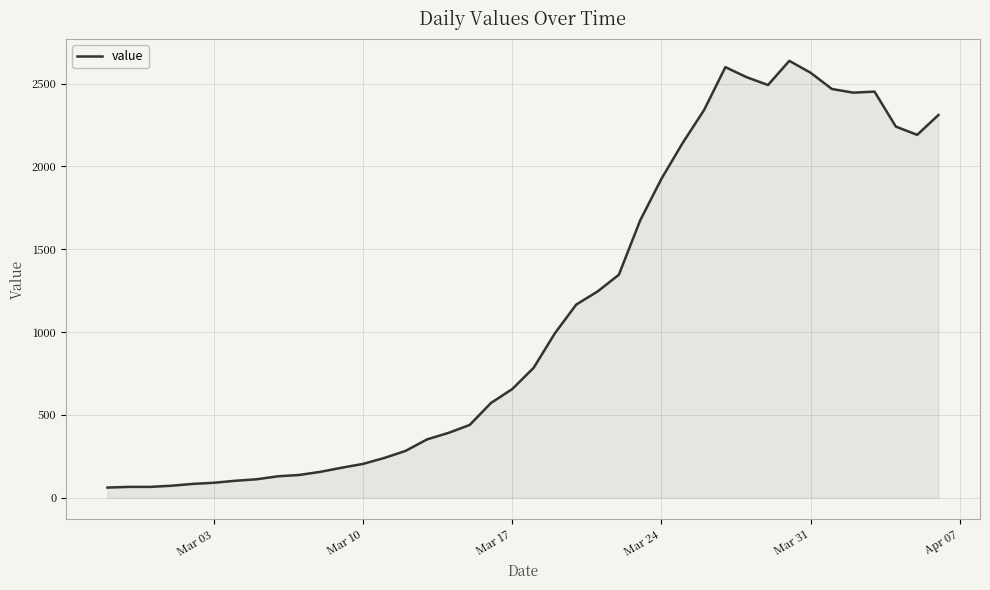

What is the greatest value displayed?

2638